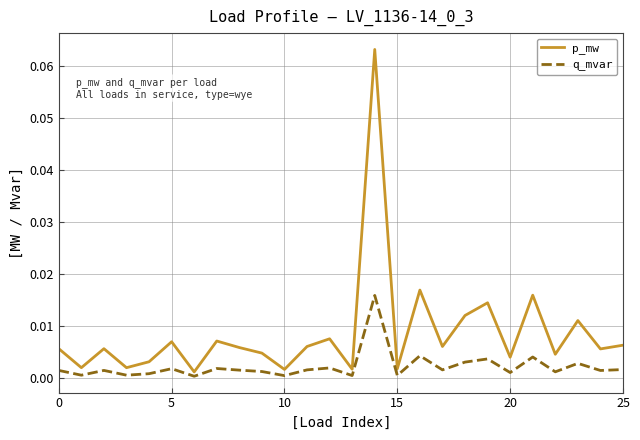

True or false: p_mw and q_mvar cross at least once.

False